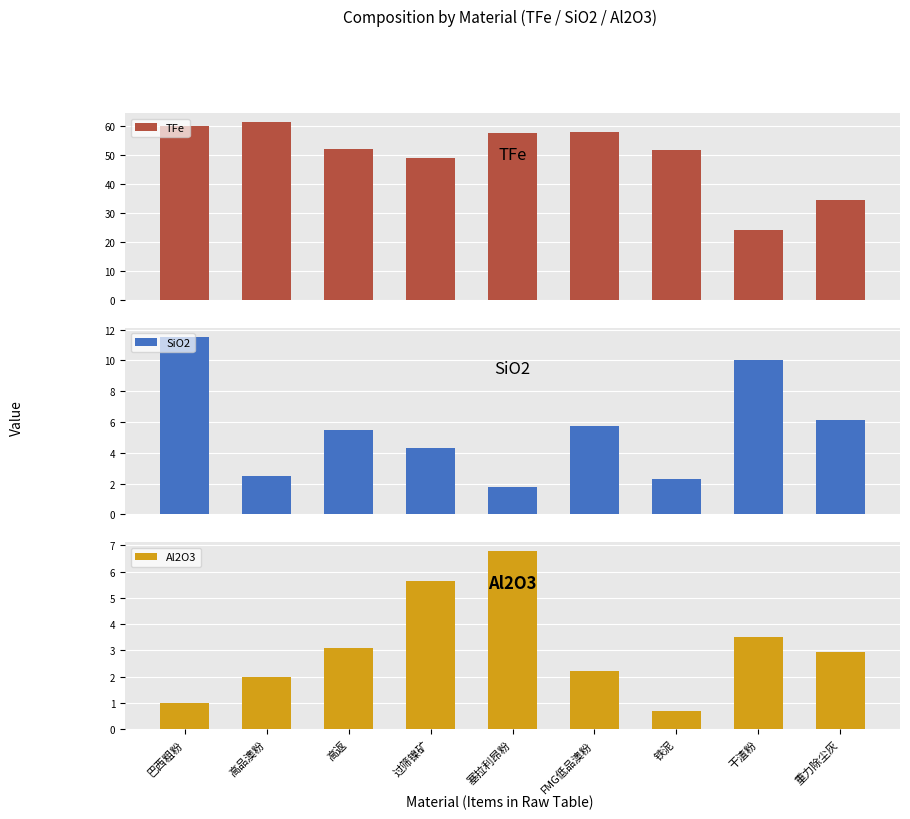

The SiO2 series shows 10.0 at 干渣粉. True or false?

True